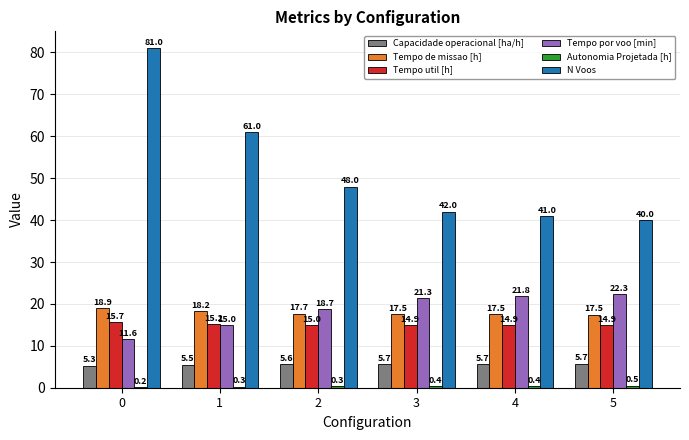

What is the maximum value for N Voos?

81.0